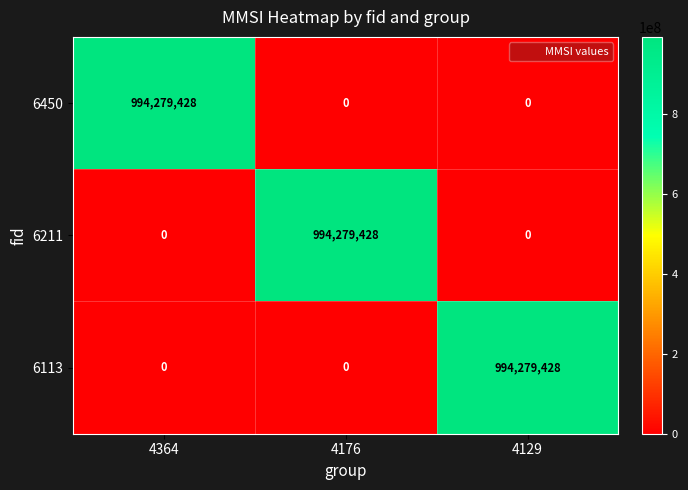

The 6211 series shows 1729202594 at 4176. True or false?

False